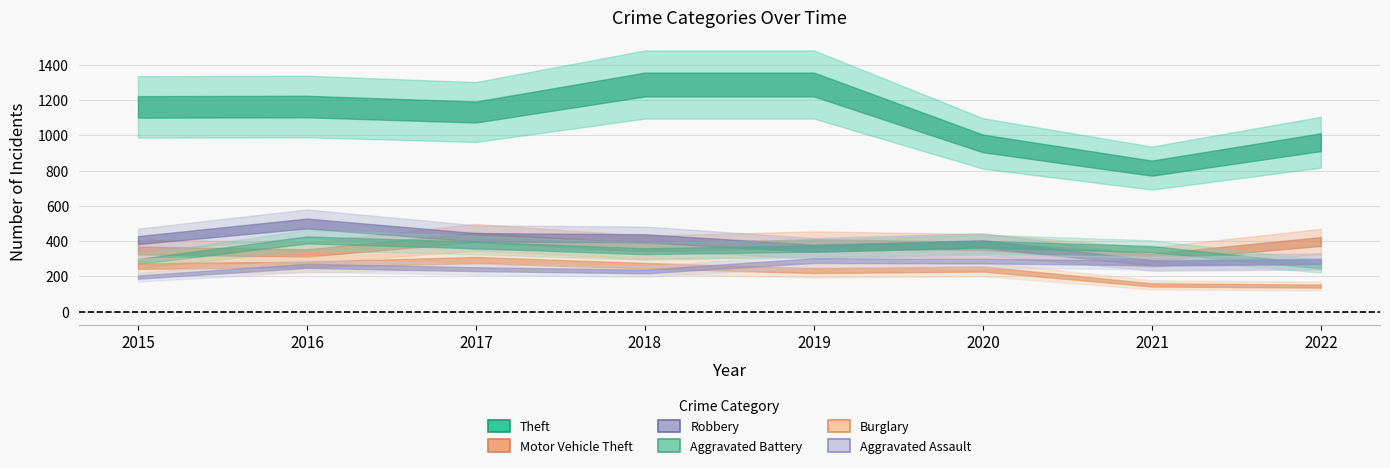

At which label does Motor Vehicle Theft reach its minimum?

2021